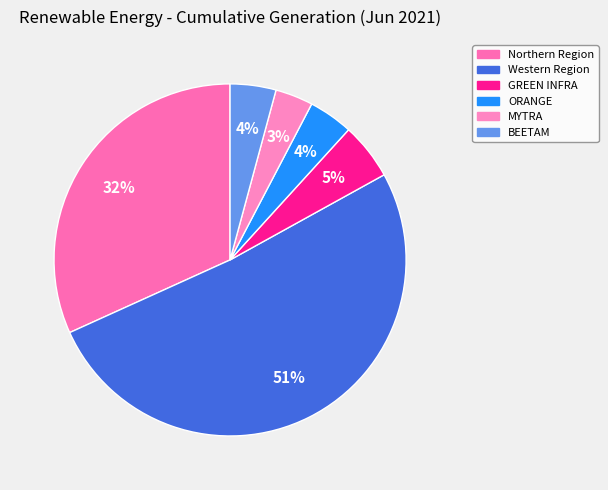

What percentage is the ORANGE slice, to the nearest percent?

4%